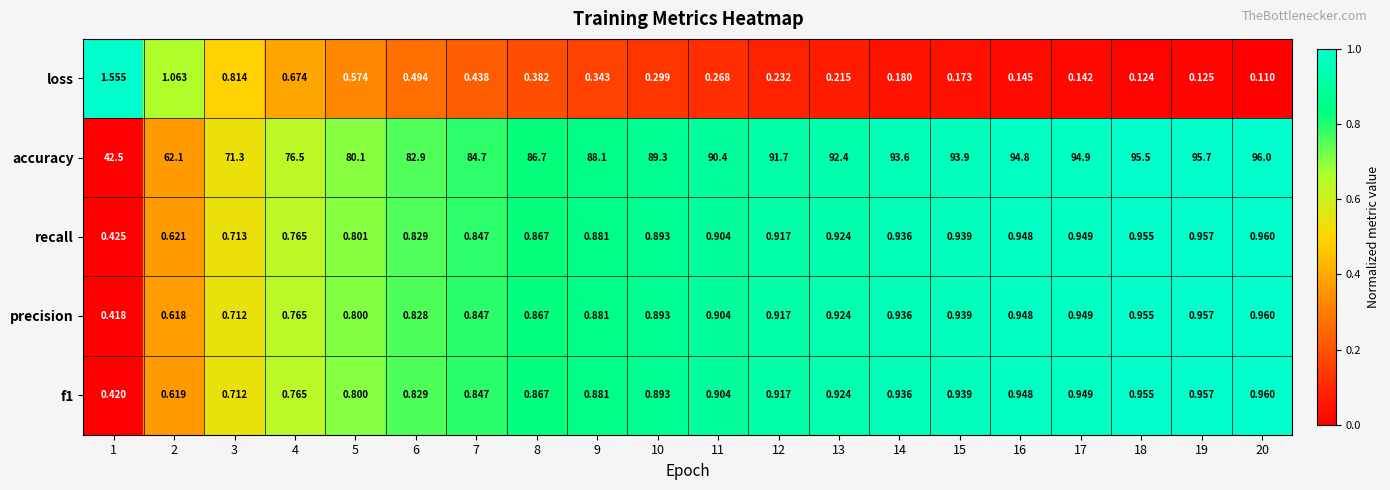

Count the number of data series in this chart.

5